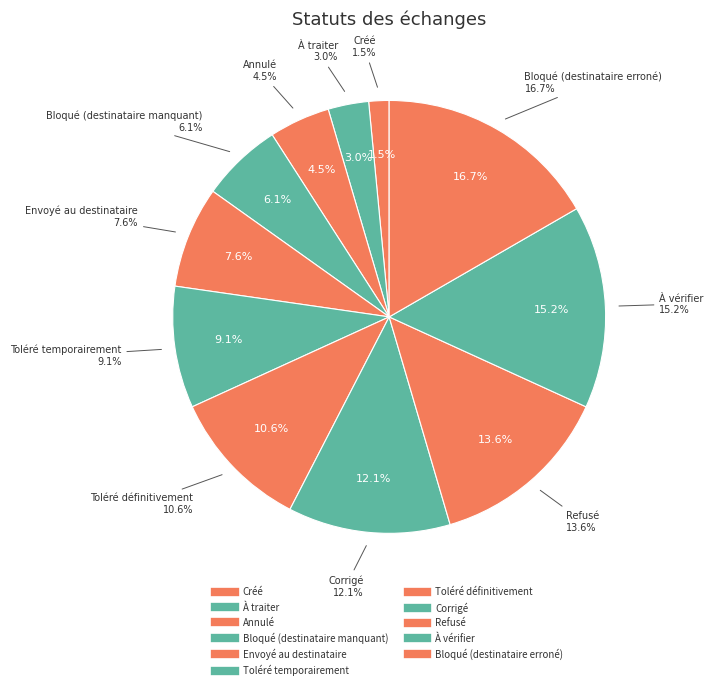

Is there any slice that represents more than half of the pie?

No